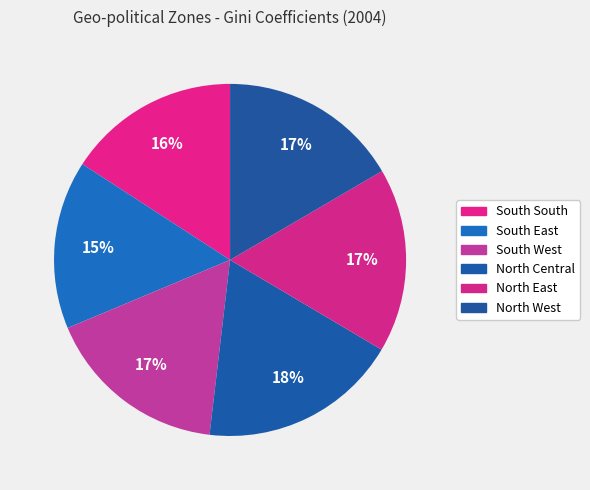

Does North East represent more than half of the total?

No